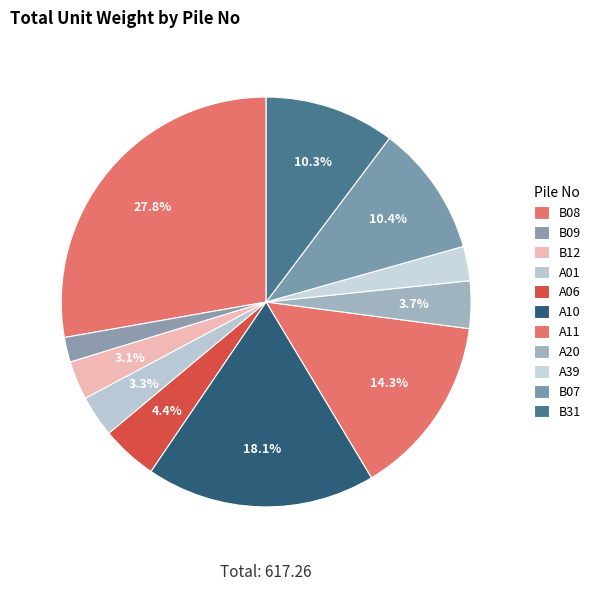

Does any single category account for the majority?

No